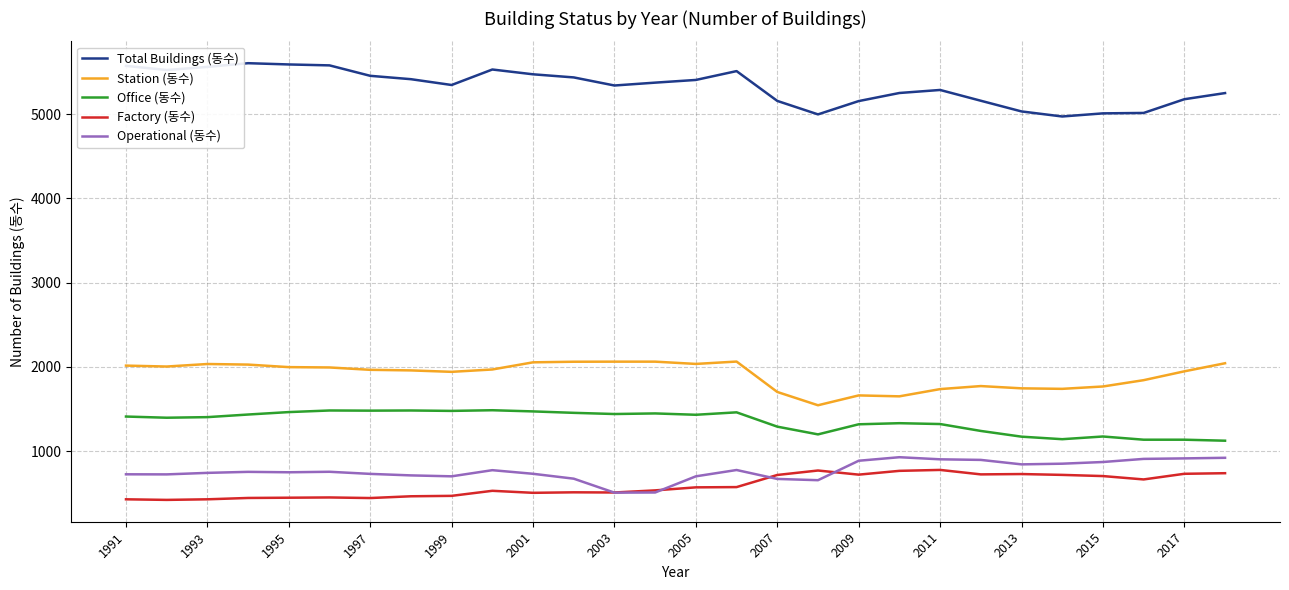

What is the lowest value of the Total Buildings (동수) series?

4974